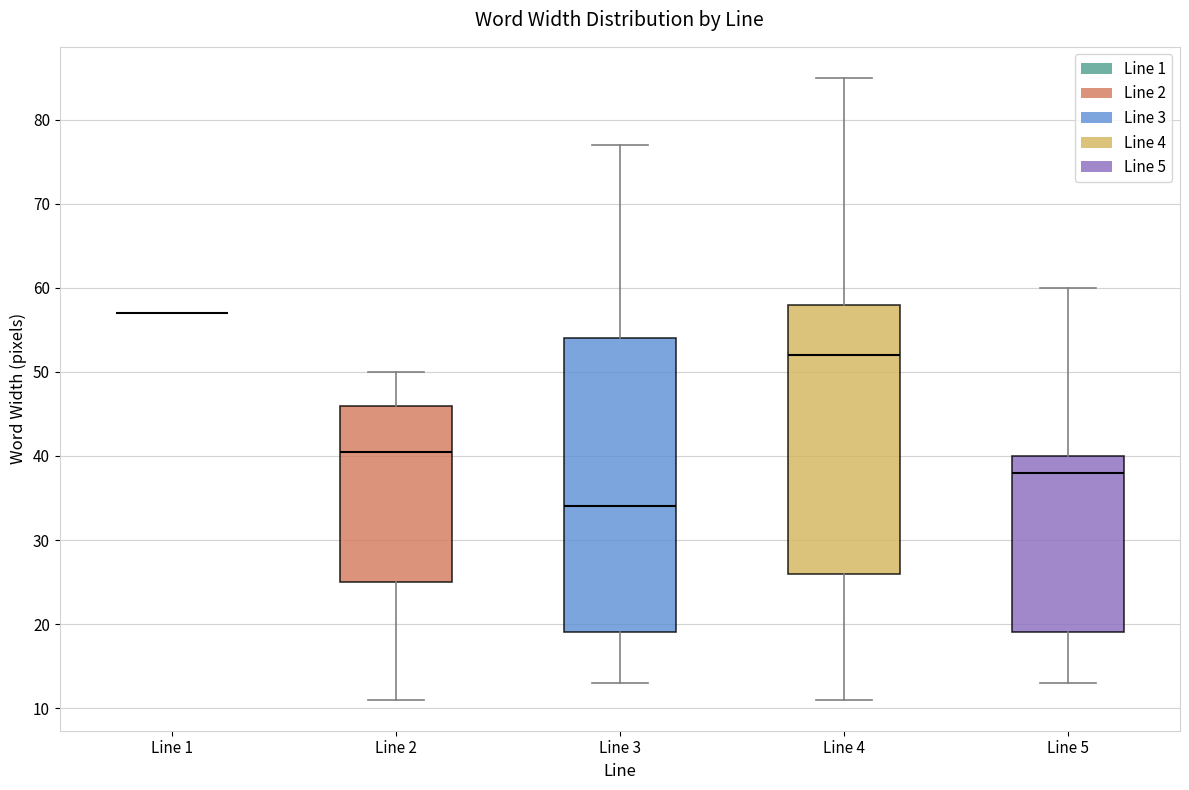

Reading left to right, read every box against the y-axis: the position of its median line, the range the box covers, and the ends of its whiskers. The values are not printed on the chart, so give them approximately, as read against the axis.

Line 1: box collapsed to a line at 57, whiskers 57 to 57
Line 2: median 41, box 25 to 46, whiskers 11 to 50
Line 3: median 34, box 19 to 54, whiskers 13 to 77
Line 4: median 52, box 26 to 58, whiskers 11 to 85
Line 5: median 38, box 19 to 40, whiskers 13 to 60